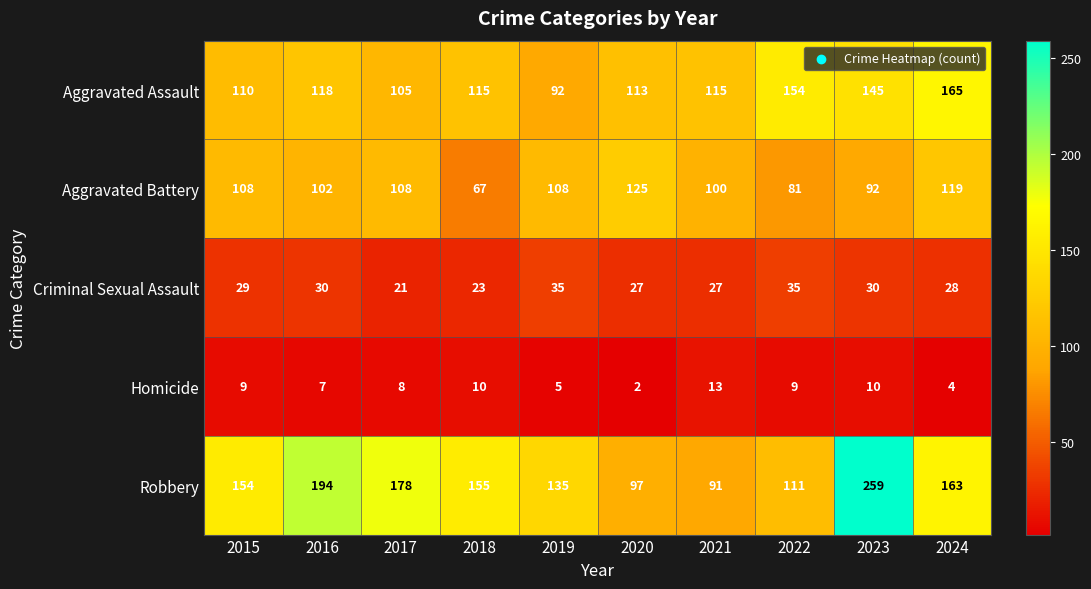

What is the sum of all Homicide values?

77